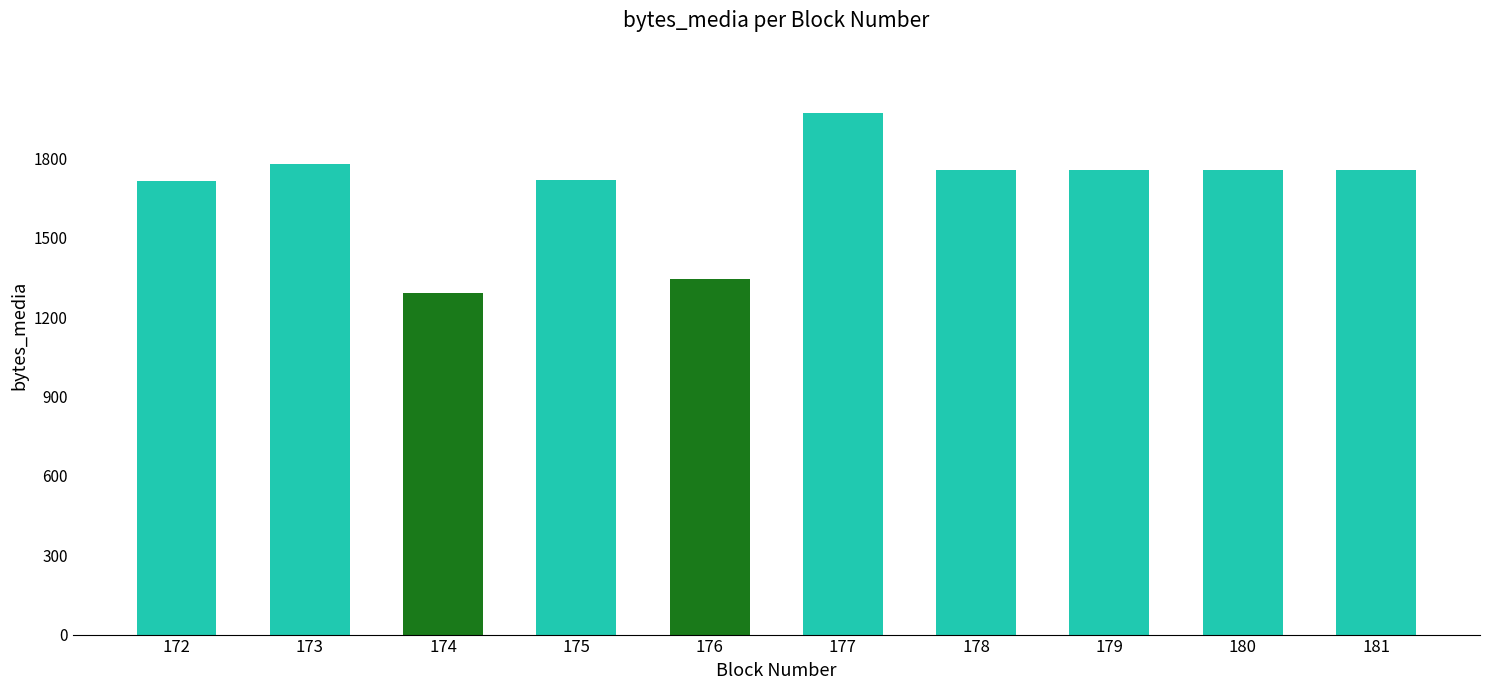

Which has a higher value, 175 or 178?

178